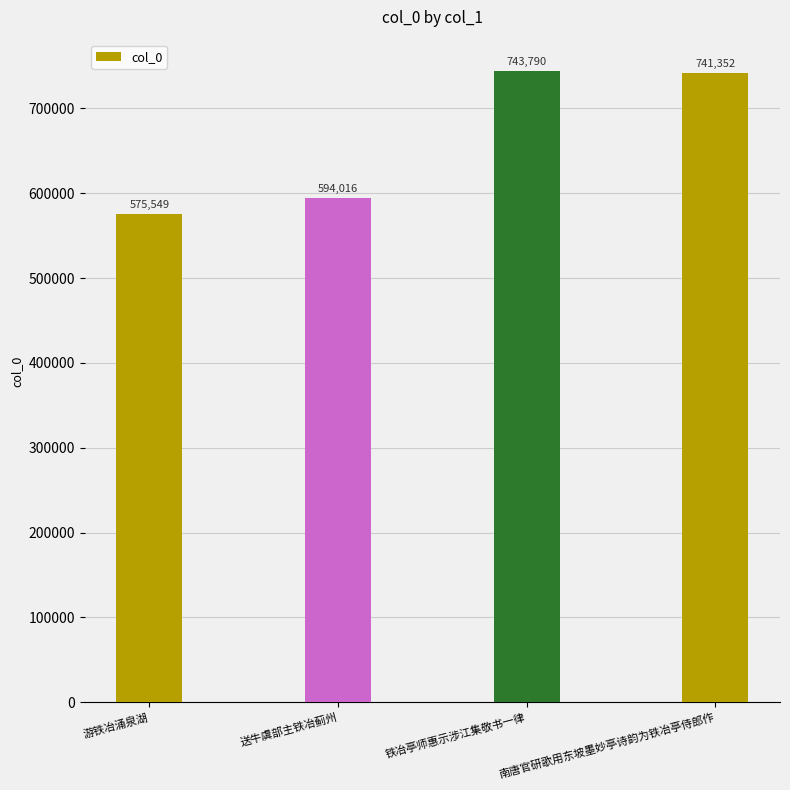

What is the greatest value displayed?

743790